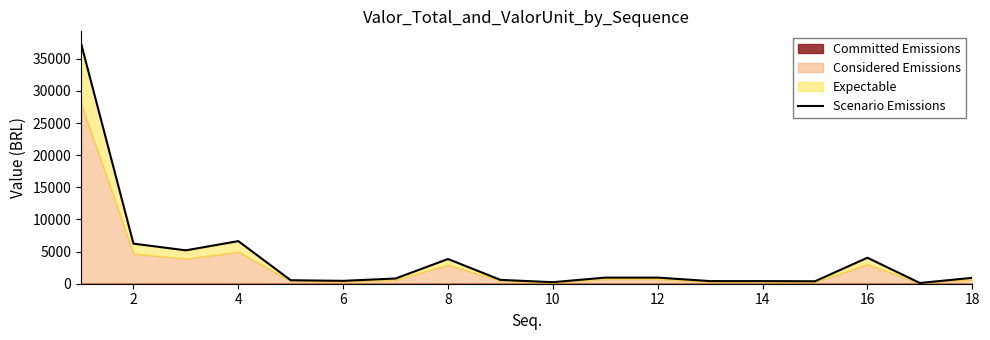

How many lines are shown in the chart?

1